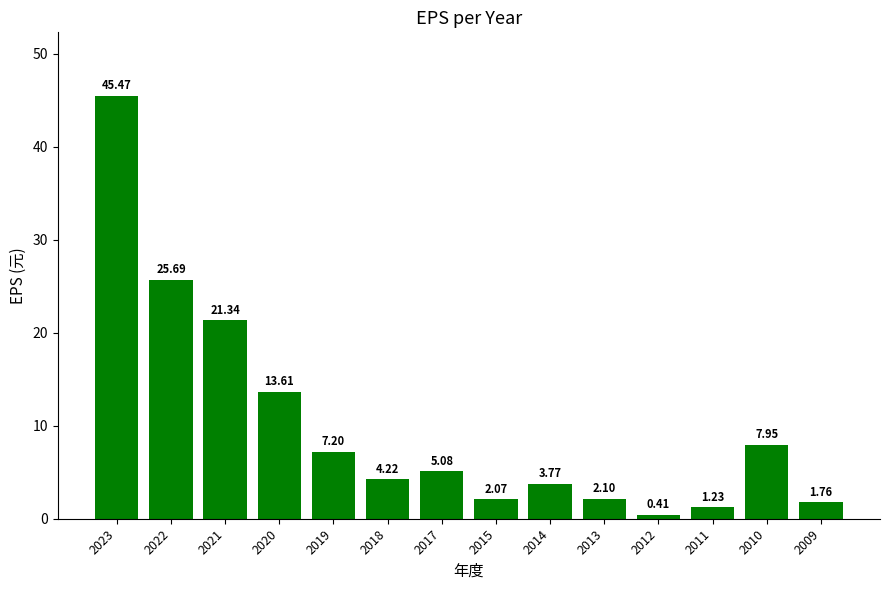

Rank the categories by value from lowest to highest.

2012, 2011, 2009, 2015, 2013, 2014, 2018, 2017, 2019, 2010, 2020, 2021, 2022, 2023